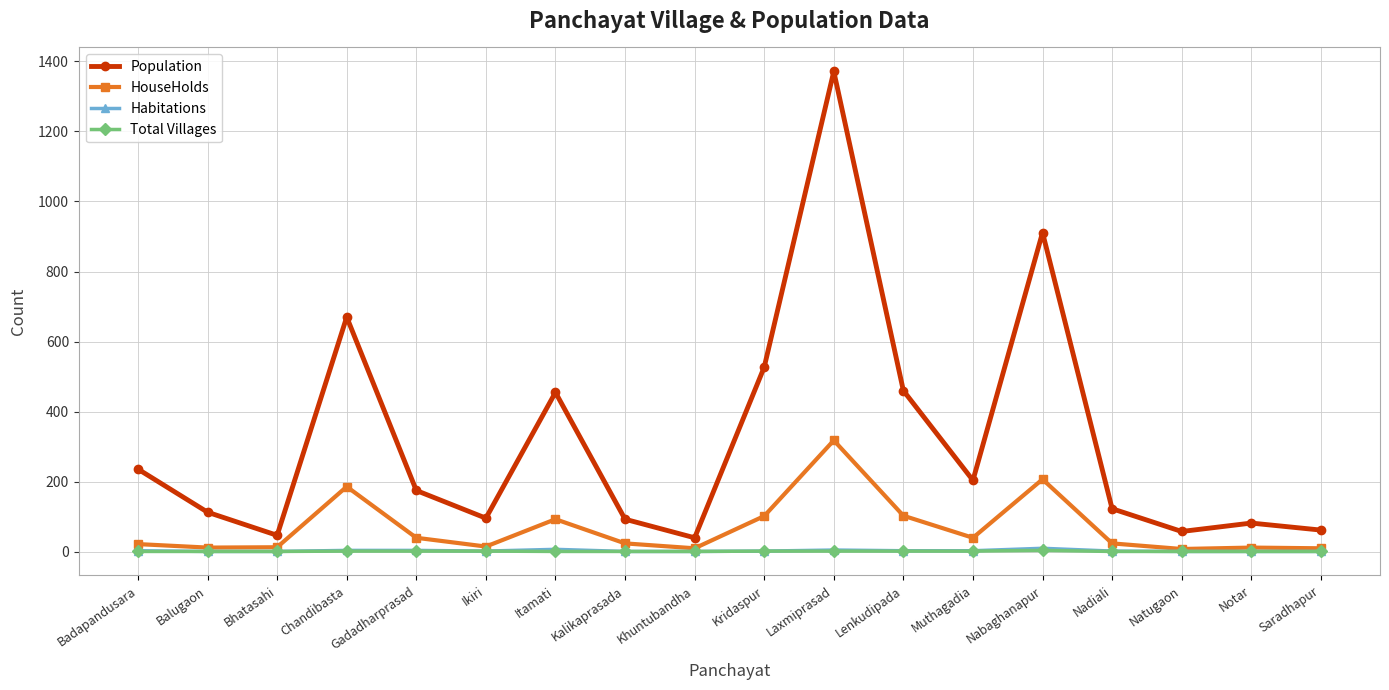

Between Chandibasta and Itamati, which series saw the biggest shift?

Population